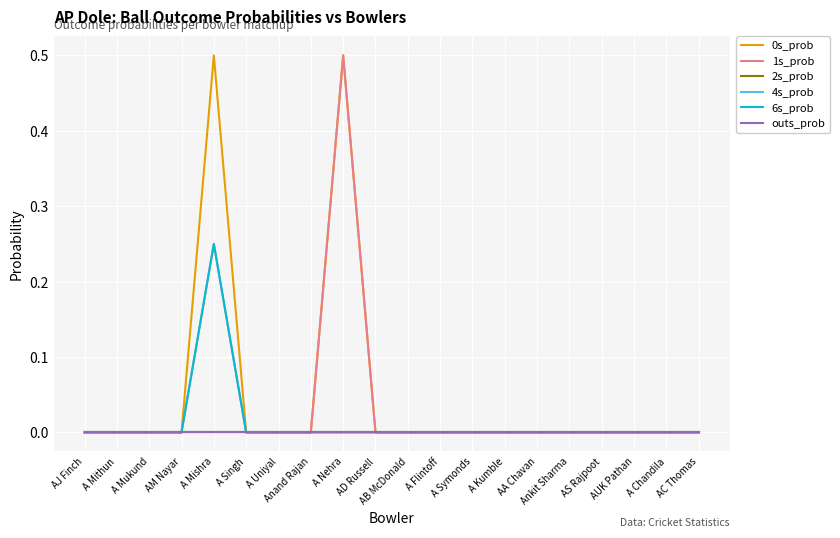

Between A Chandila and Anand Rajan, which is larger?

A Chandila